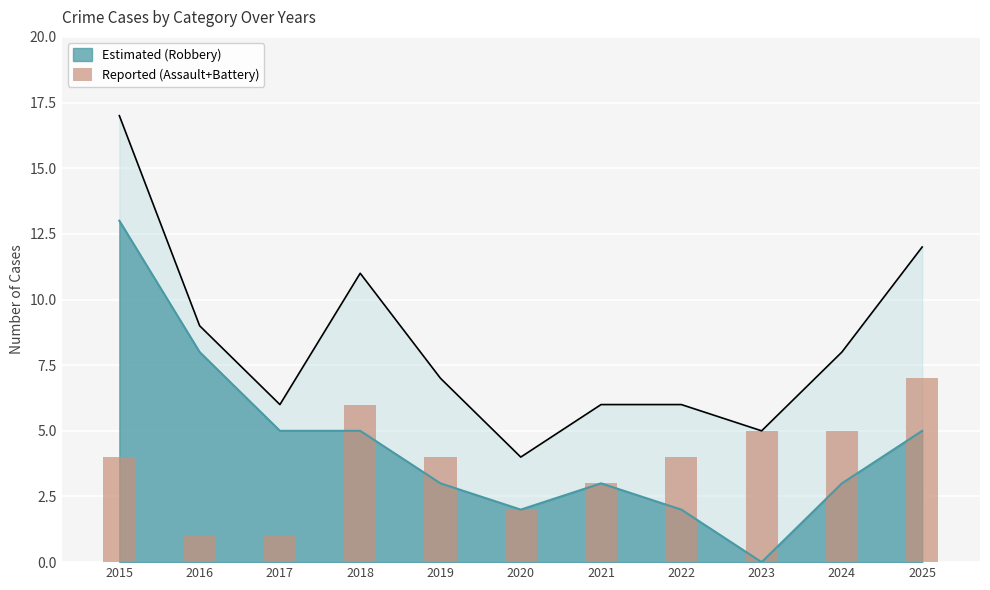

What is the difference between the maximum and second lowest values?

6